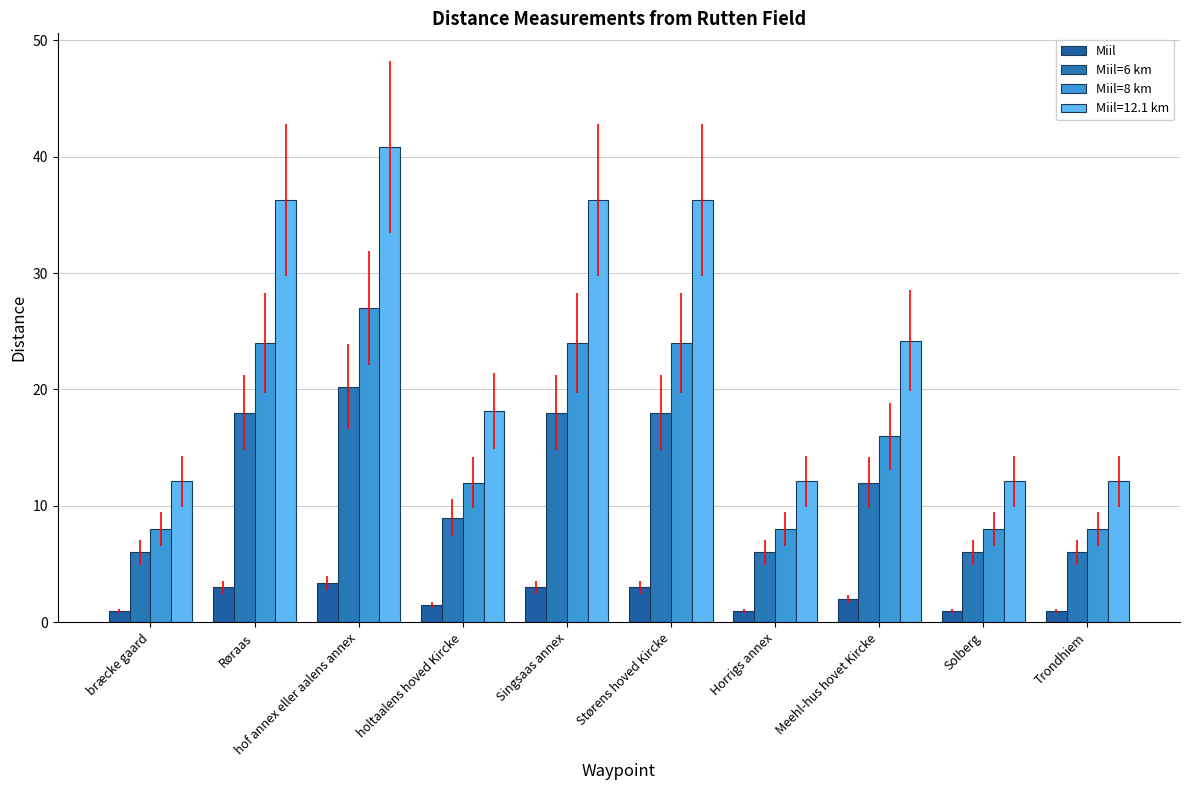

Which series has the largest total across all categories?

Miil=12.1 km